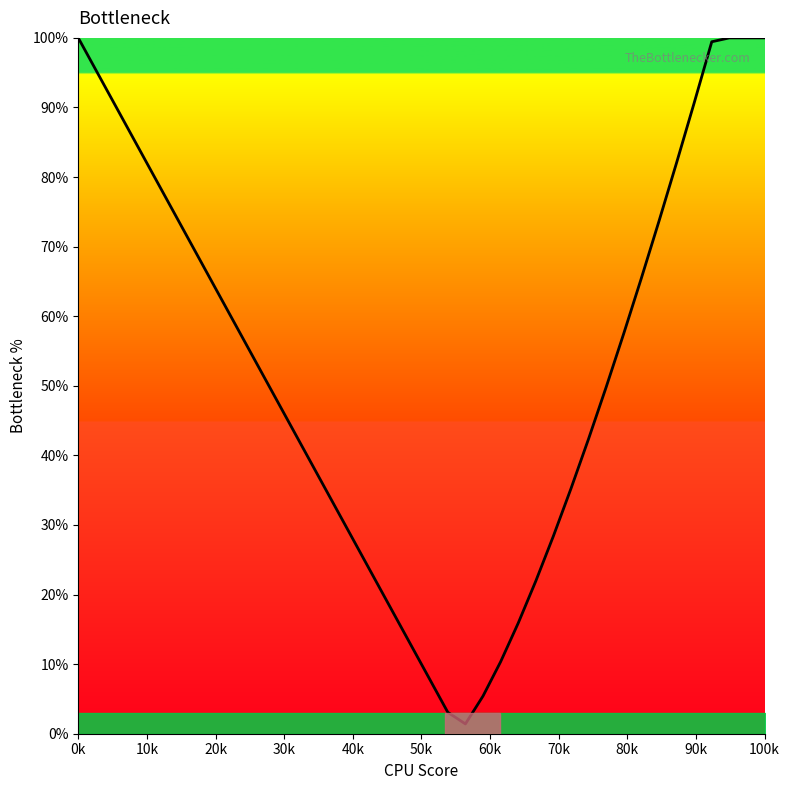

What is the maximum value shown in the chart?

100.0